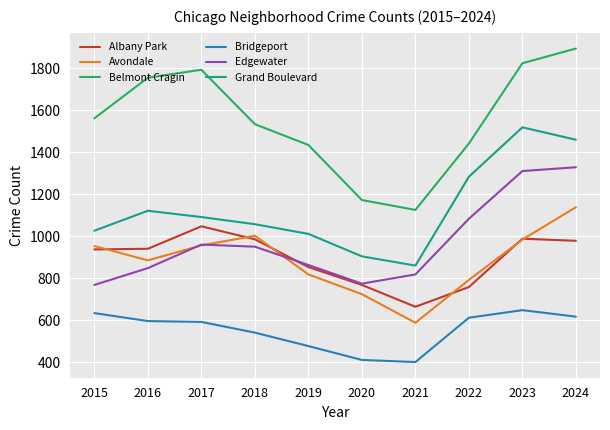

True or false: Grand Boulevard and Edgewater cross at least once.

False